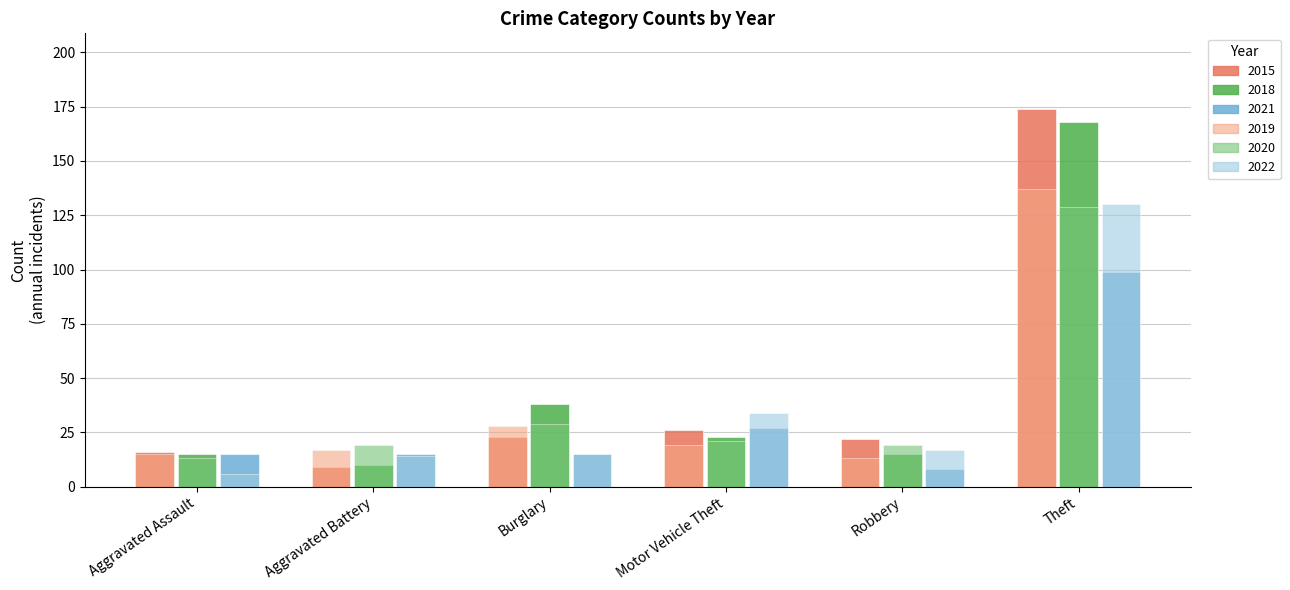

Does the chart contain stacked bars?

No